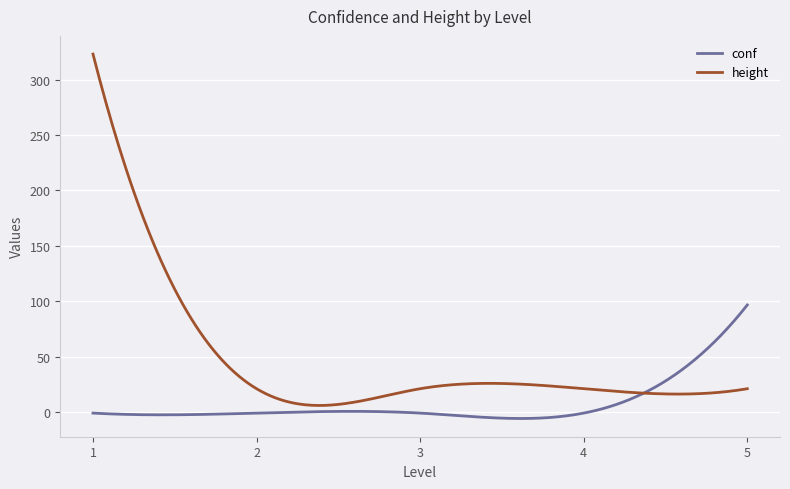

List the series in order of their peak value, lowest first.

conf, height